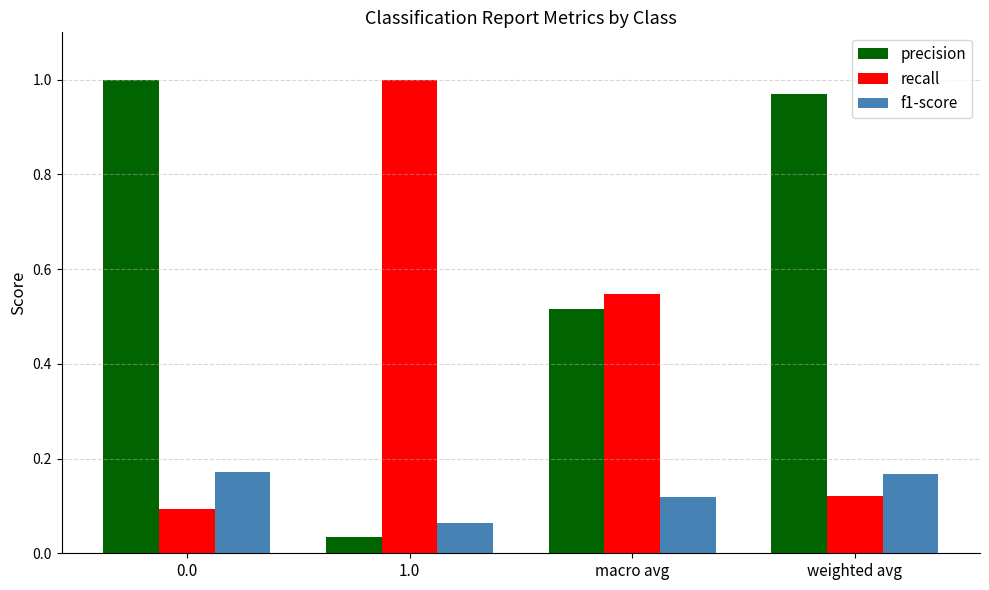

At how many categories does at least one series exceed 0?

4